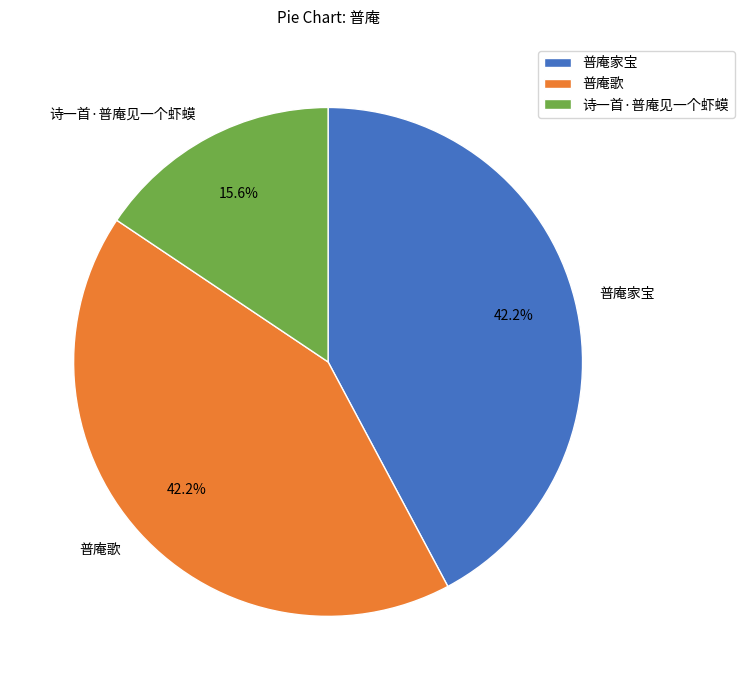

Count the number of slices in the pie.

3